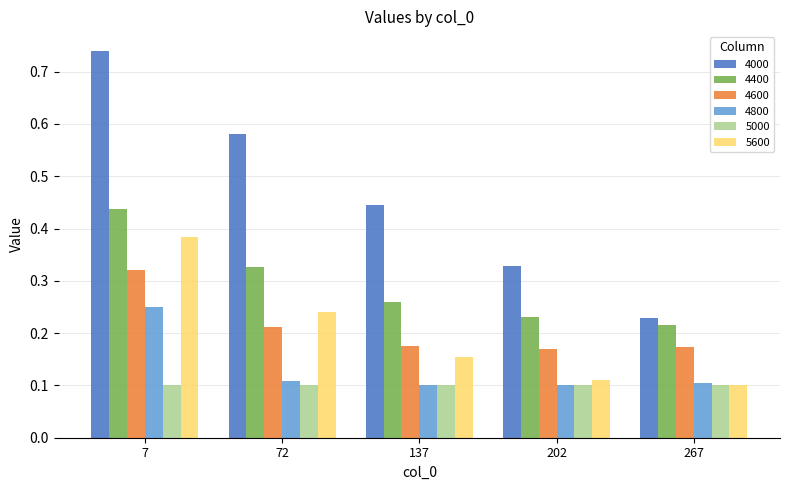

Which series has the largest total across all categories?

4000